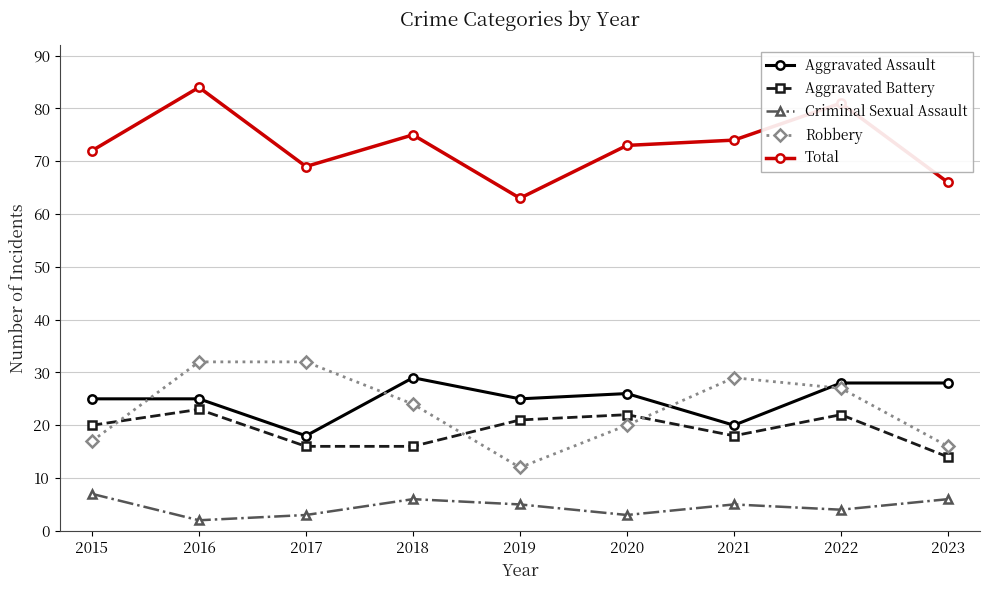

Read the Aggravated Assault value at 2019, to the nearest 5.

25